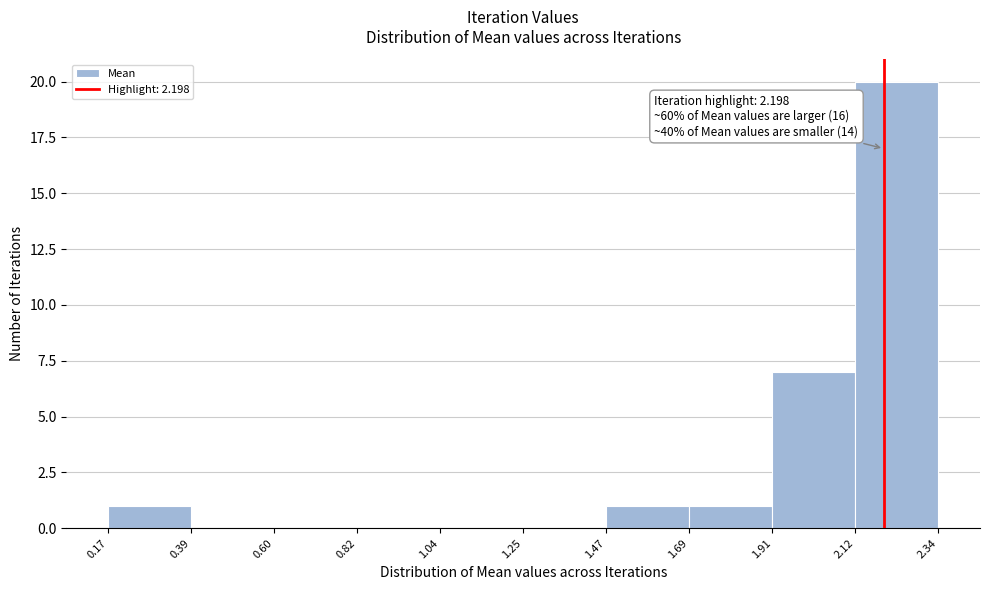

Over which range of the x-axis is the bar tallest?

2.12 to 2.34